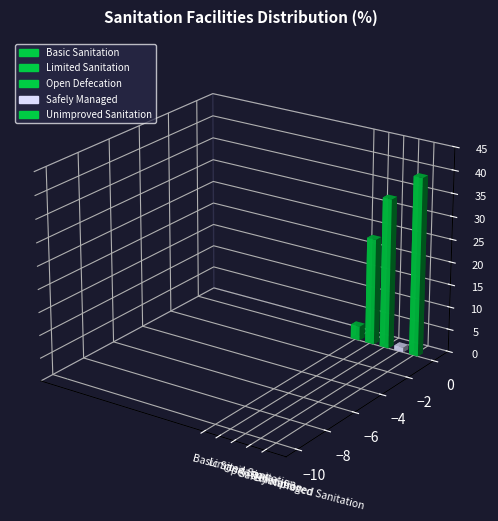

How many bars are there in total?

5